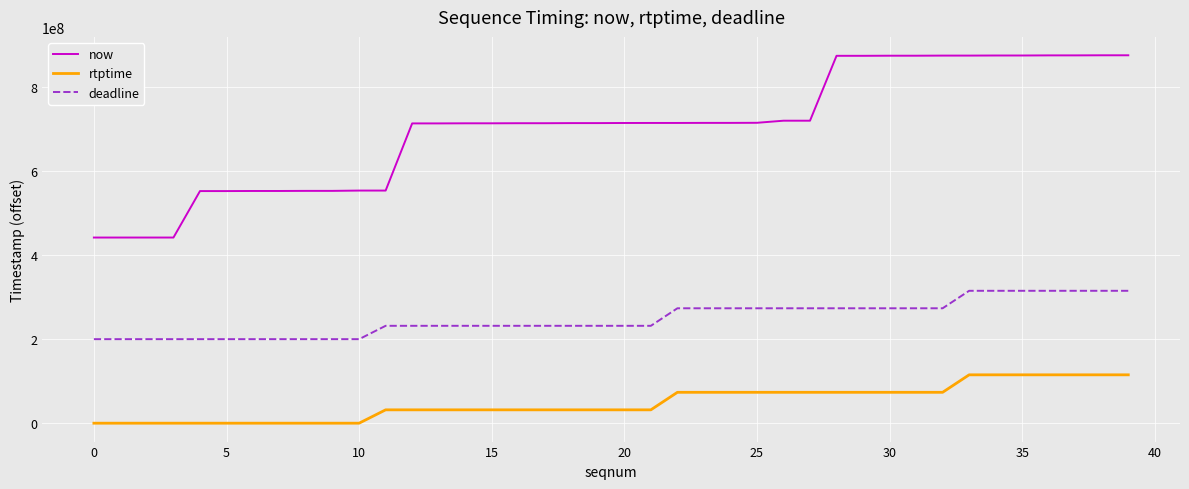

What is the difference between the maximum and minimum values in the now series?

433788000